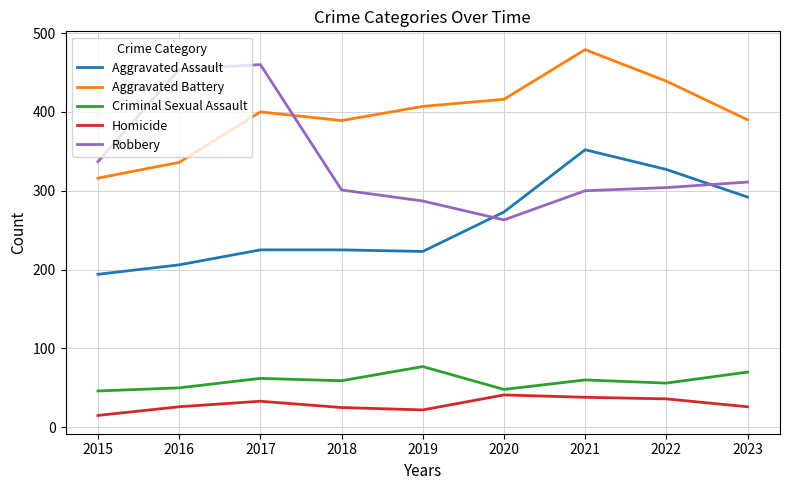

At which category does Robbery reach its first local valley?

2020